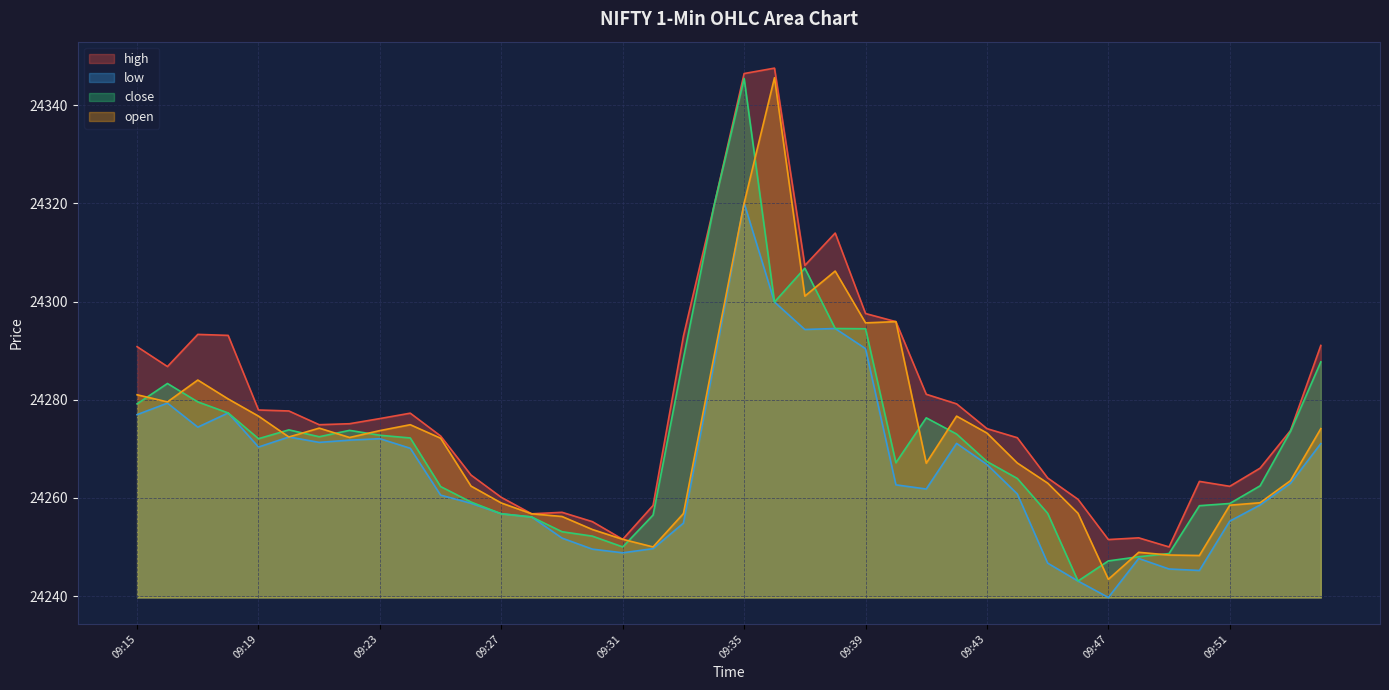

Which category has the highest value across all series?

09:36